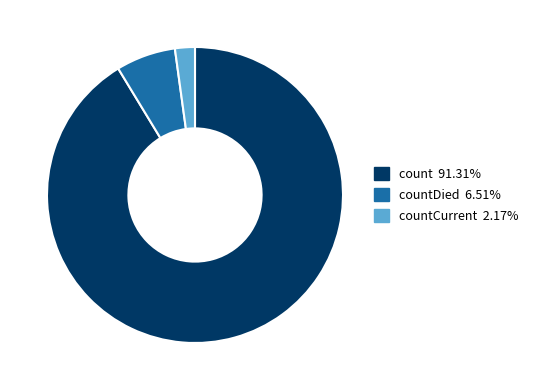

Is there any slice that represents more than half of the pie?

Yes